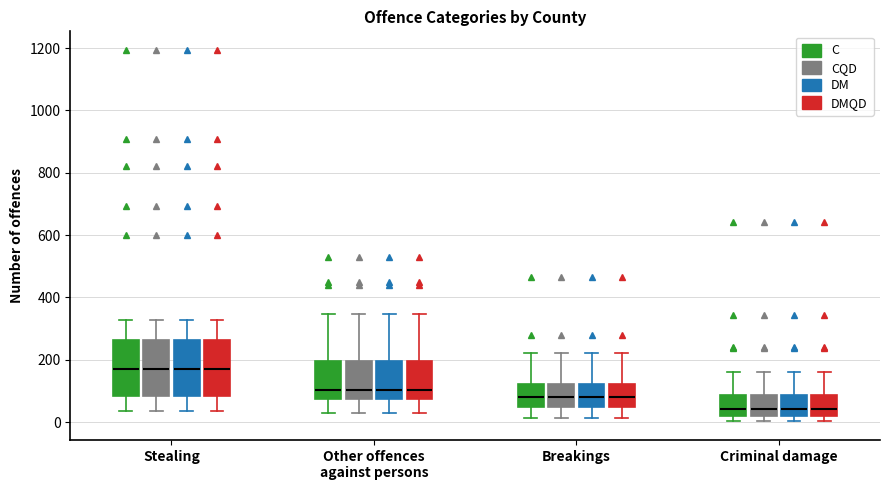

Reading left to right, read every box against the y-axis: the position of its median line, the range the box covers, and the ends of its whiskers. The values are not printed on the chart, so give them approximately, as read against the axis.

Stealing (C): median 160, box 80 to 260, whiskers 40 to 320
Stealing (CQD): median 160, box 80 to 260, whiskers 40 to 320
Stealing (DM): median 160, box 80 to 260, whiskers 40 to 320
Stealing (DMQD): median 160, box 80 to 260, whiskers 40 to 320
Other offences against persons (C): median 100, box 80 to 200, whiskers 40 to 340
Other offences against persons (CQD): median 100, box 80 to 200, whiskers 40 to 340
Other offences against persons (DM): median 100, box 80 to 200, whiskers 40 to 340
Other offences against persons (DMQD): median 100, box 80 to 200, whiskers 40 to 340
Breakings (C): median 80, box 40 to 120, whiskers 20 to 220
Breakings (CQD): median 80, box 40 to 120, whiskers 20 to 220
Breakings (DM): median 80, box 40 to 120, whiskers 20 to 220
Breakings (DMQD): median 80, box 40 to 120, whiskers 20 to 220
Criminal damage (C): median 40, box 20 to 80, whiskers 0 to 160
Criminal damage (CQD): median 40, box 20 to 80, whiskers 0 to 160
Criminal damage (DM): median 40, box 20 to 80, whiskers 0 to 160
Criminal damage (DMQD): median 40, box 20 to 80, whiskers 0 to 160